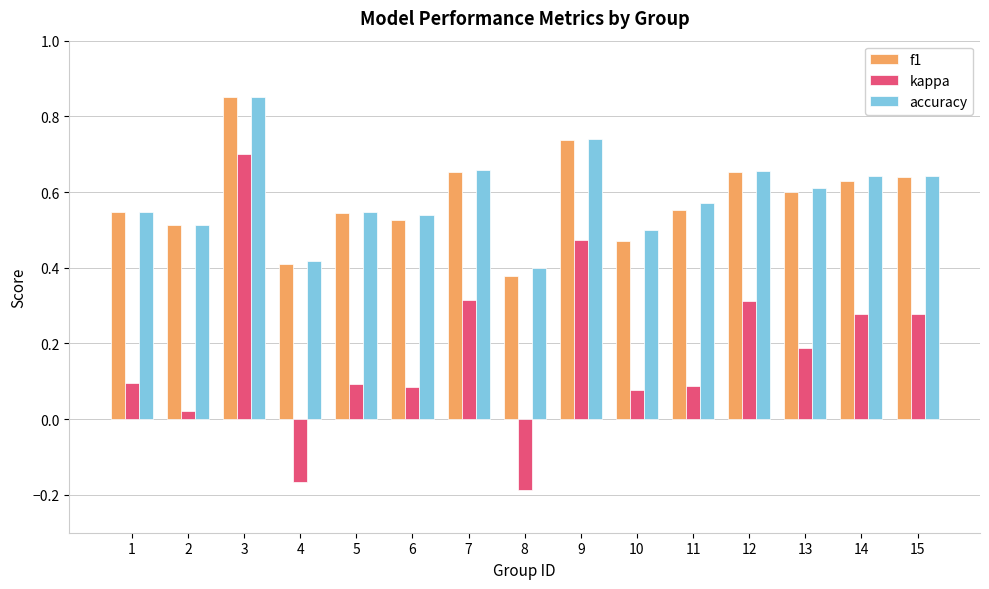

Is the value of kappa at 10 greater than the value of f1 at 5?

No